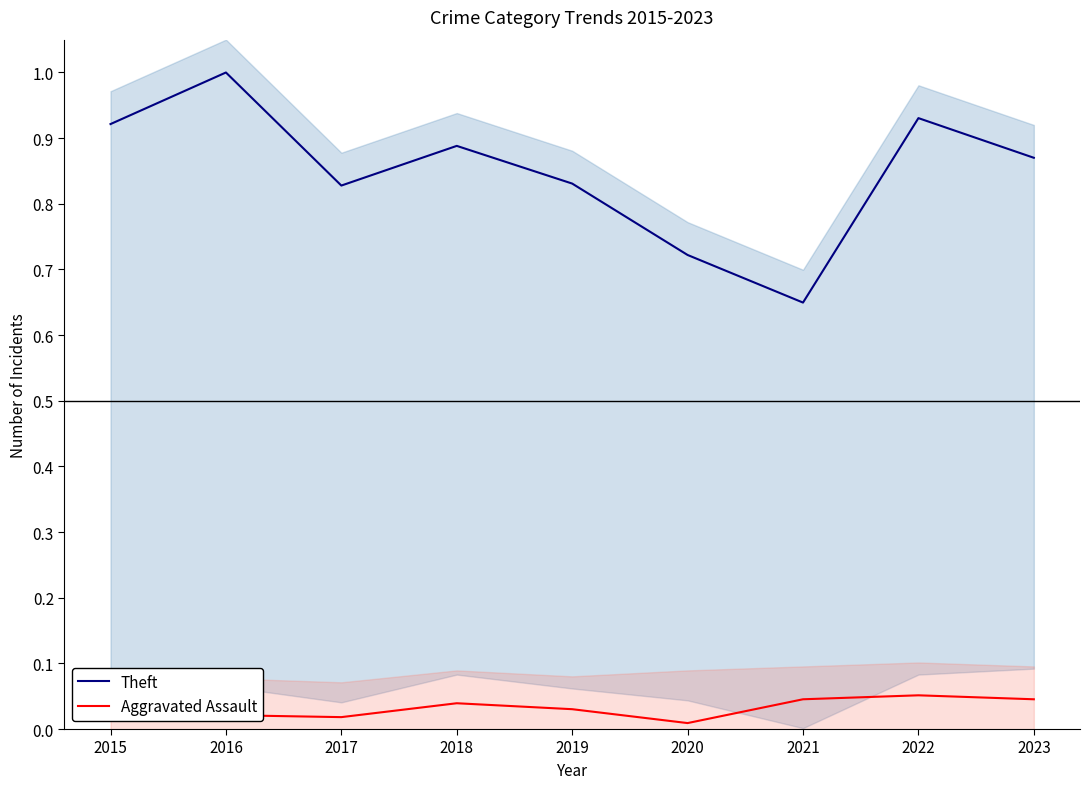

The value of Theft at 2019 is 0.8. True or false?

True